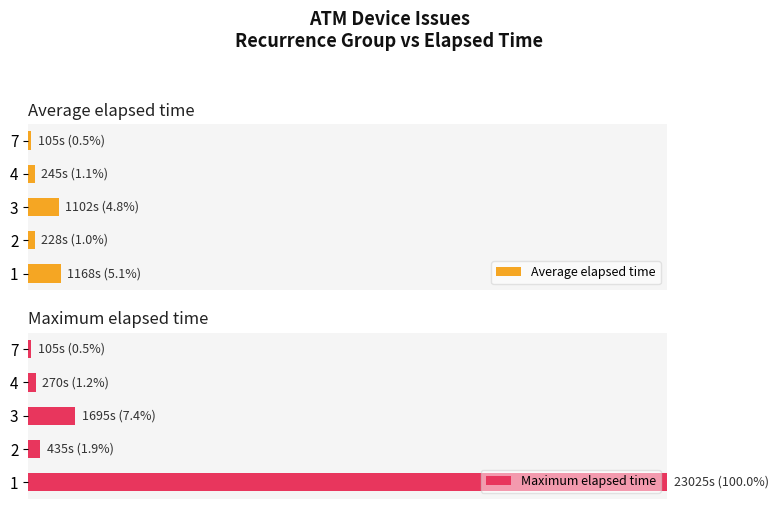

Reading left to right, extract all data points from this chart.

Average elapsed time: 5.1	1.0	4.8	1.1	0.5
Maximum elapsed time: 100.0	1.9	7.4	1.2	0.5